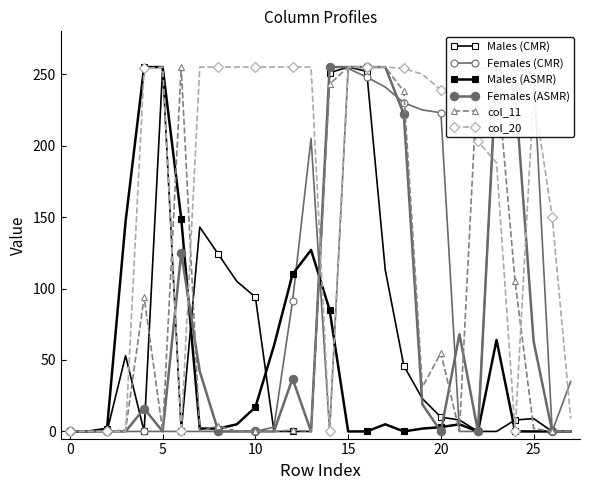

What are all the series names shown in the legend?

Males (CMR), Females (CMR), Males (ASMR), Females (ASMR), col_11, col_20